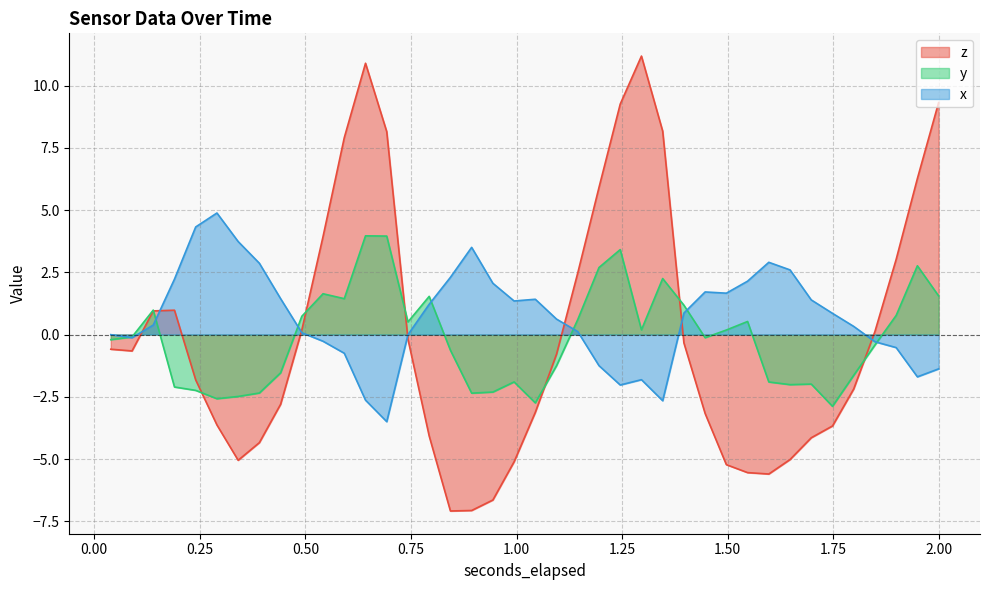

True or false: z has more than 1 points higher than both neighbors.

True